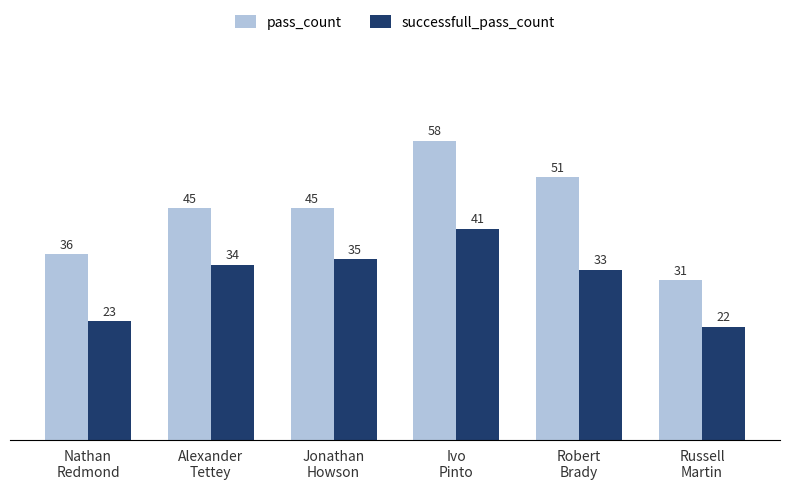

What are all the series names shown in the legend?

pass_count, successfull_pass_count